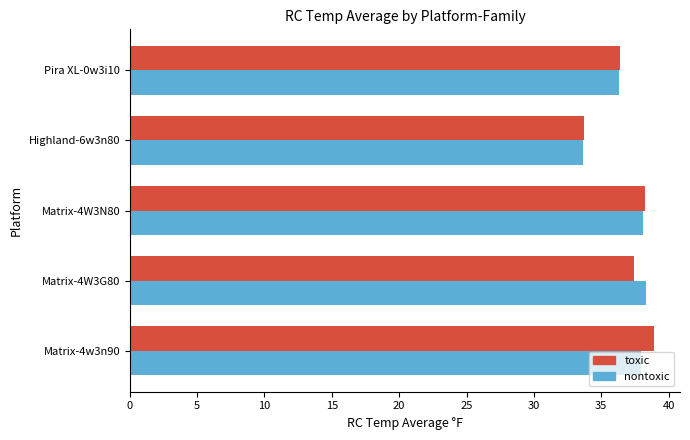

What is the difference between the maximum and minimum values in the toxic series?

5.2